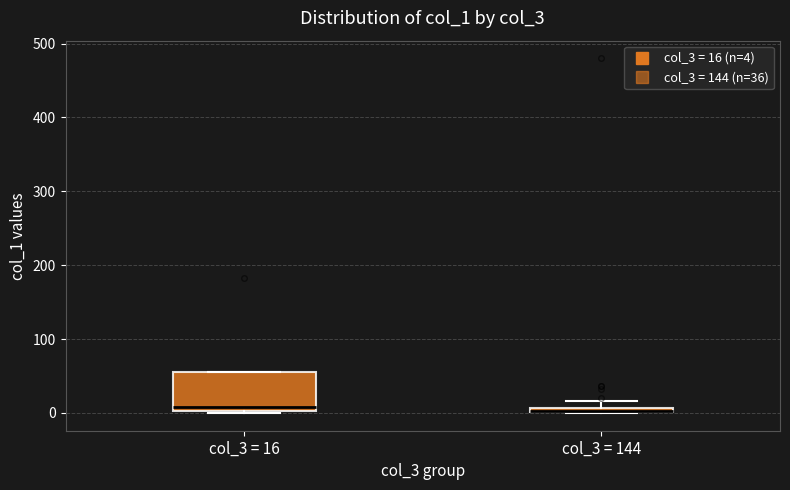

Where is the lower edge of the box for col_3 = 16 on the y-axis? The values are not printed on the chart, so give them approximately, as read against the axis.

0